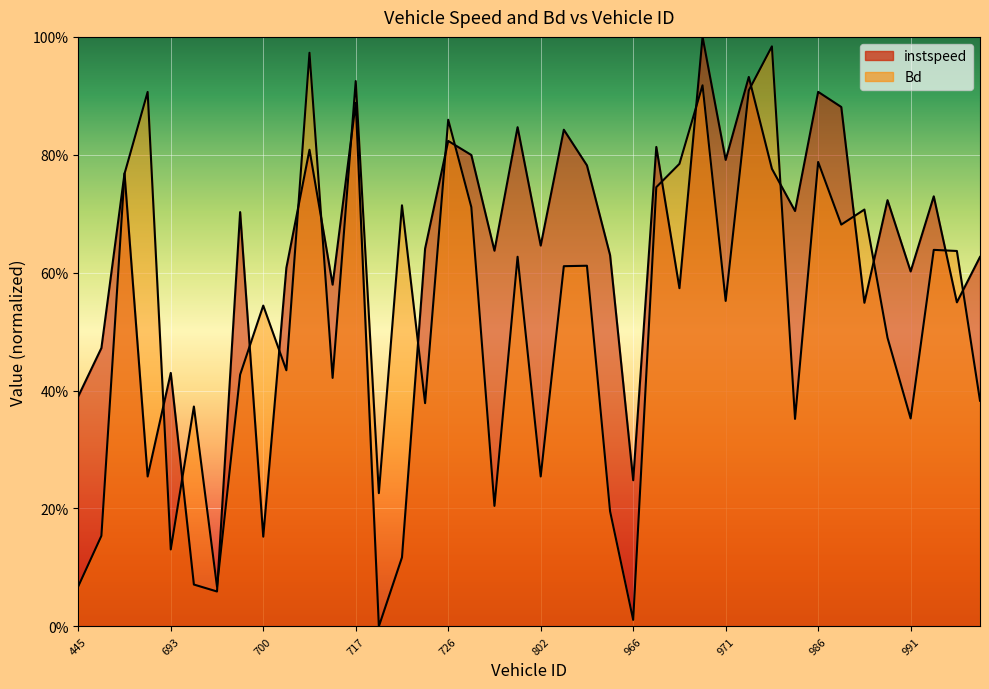

At which category is the sum across all series the highest?

970